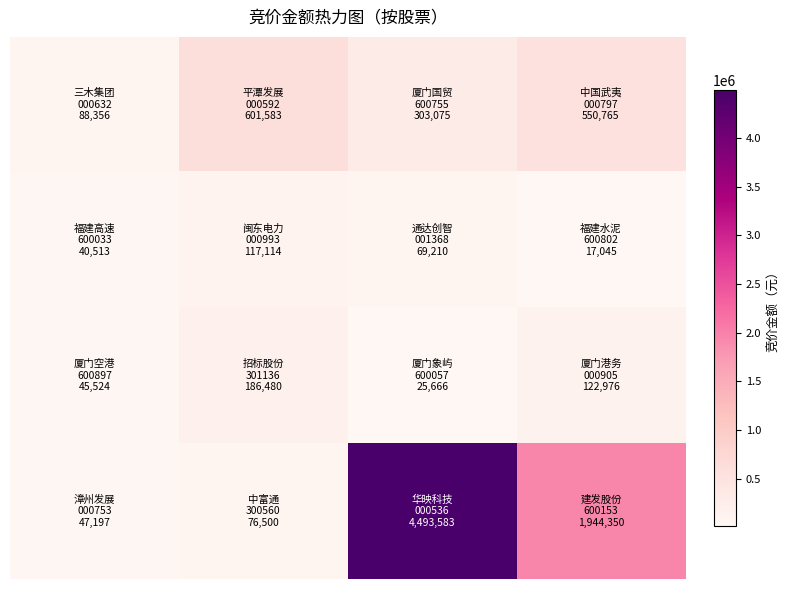

At how many categories does at least one series exceed 1858540?

2